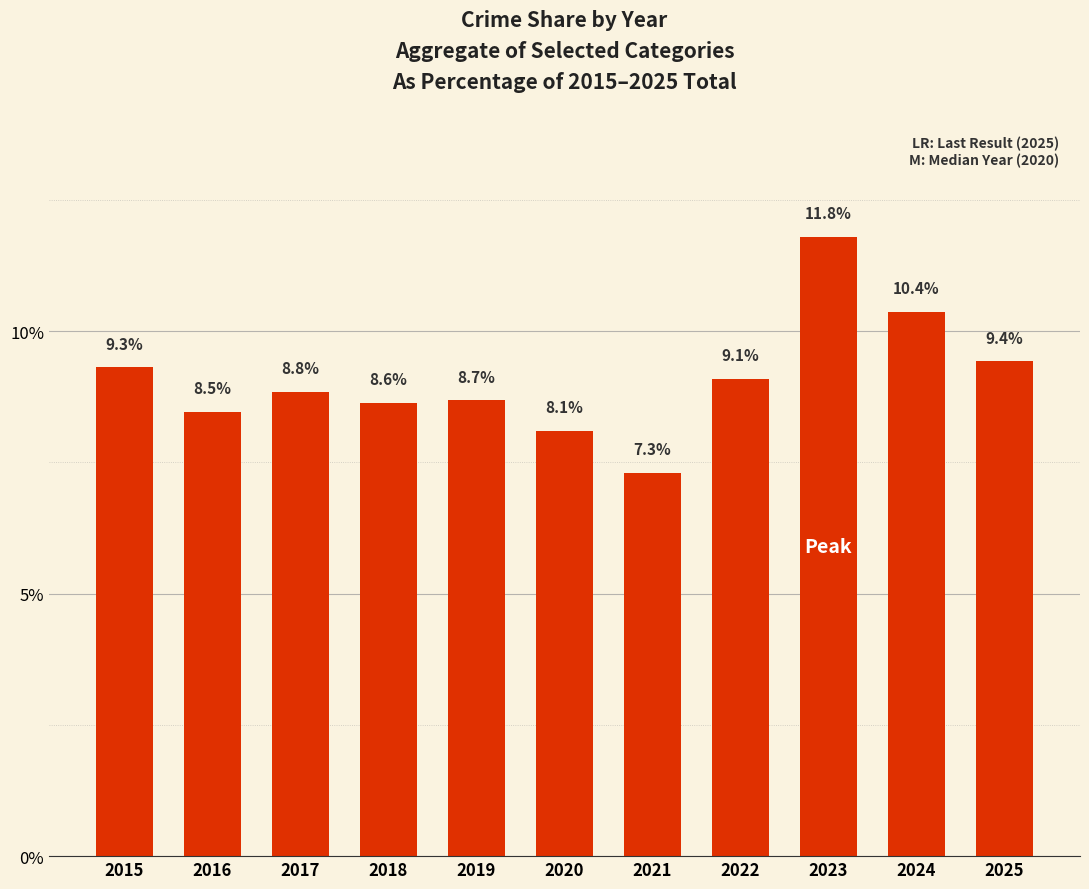

Are the bars horizontal?

No